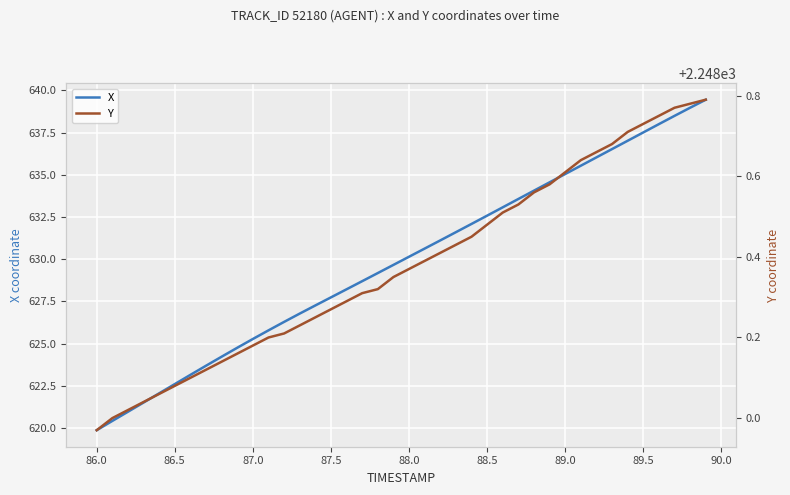

True or false: Y has more than 0 interior local peaks.

False